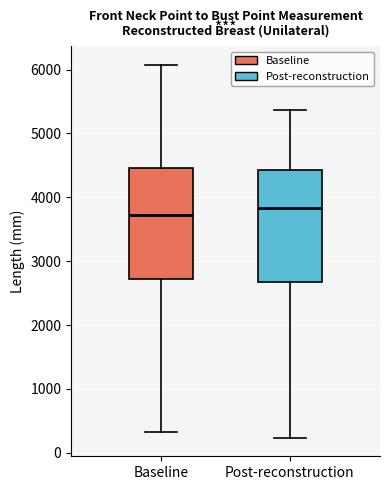

Reading left to right, transcribe this box plot: for each box, give where its median line is, the range the box spans, and where its two whiskers end, as read against the y-axis. The values are not printed on the chart, so give them approximately, as read against the axis.

Baseline: median 3700, box 2700 to 4500, whiskers 300 to 6100
Post-reconstruction: median 3800, box 2700 to 4400, whiskers 200 to 5400